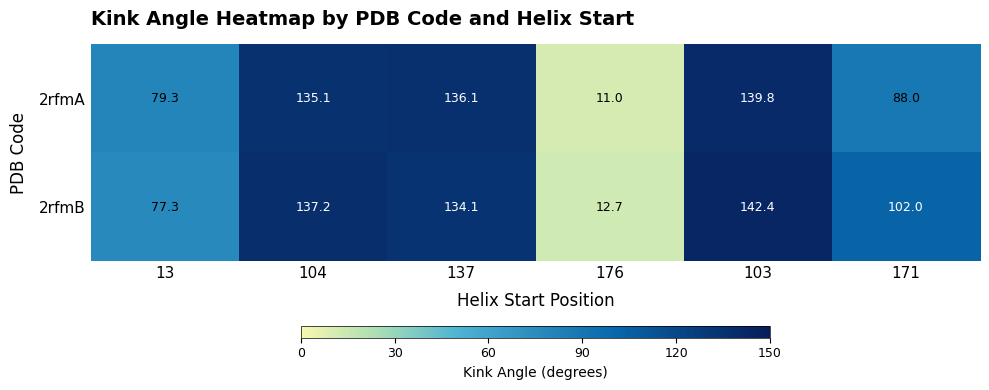

The 2rfmB series shows 43.3 at 171. True or false?

False